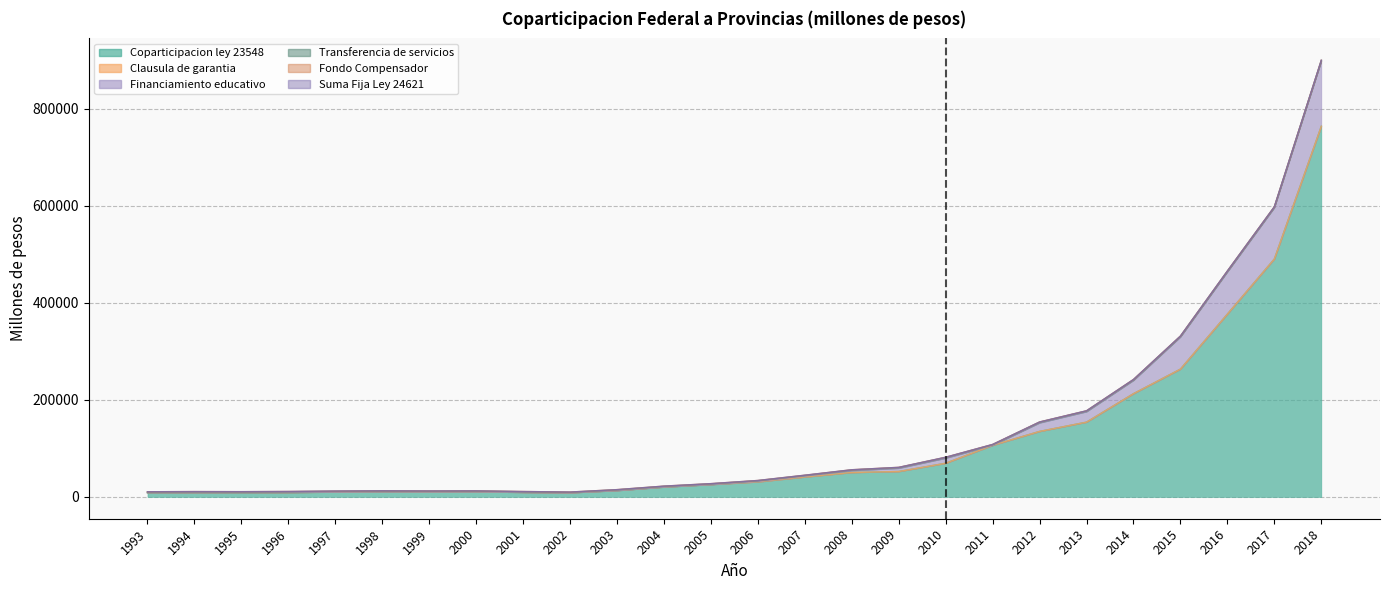

Which label corresponds to the largest value in the chart?

2018